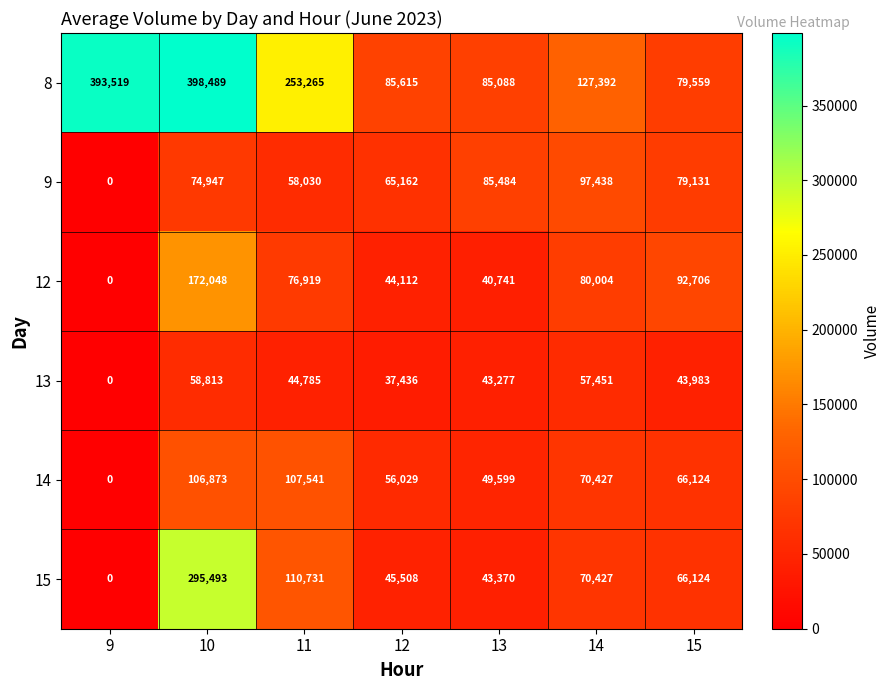

How many series are shown in this chart?

6